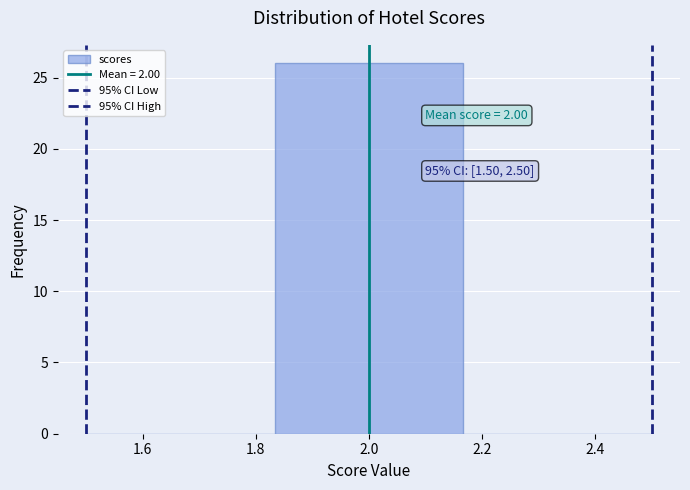

Over which range of the x-axis is the bar tallest?

1.84 to 2.16